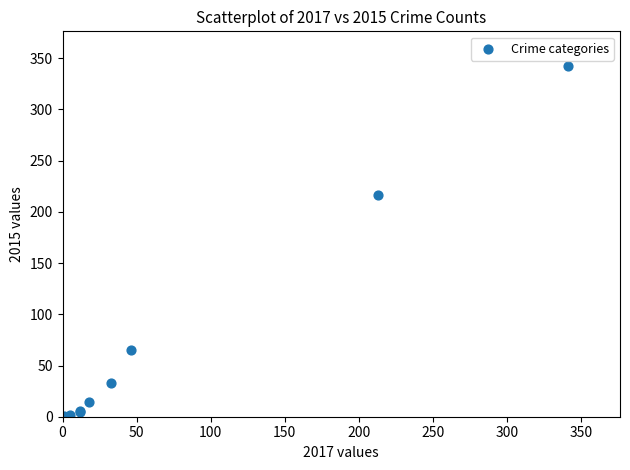

What Y value in the scatter plot is closest to 171?

216